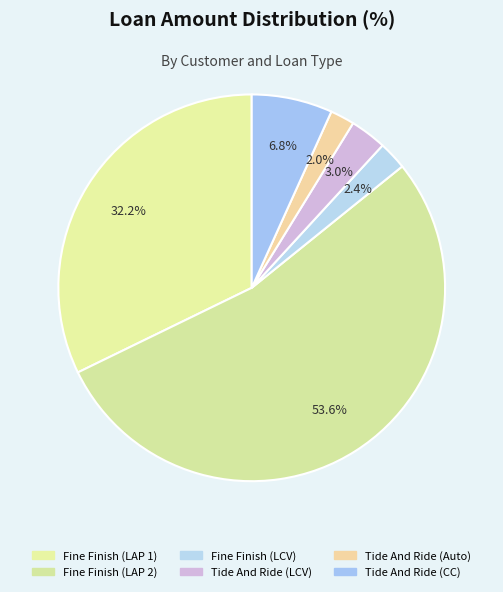

Does Fine Finish (LAP 2) account for over 50% of the chart?

Yes